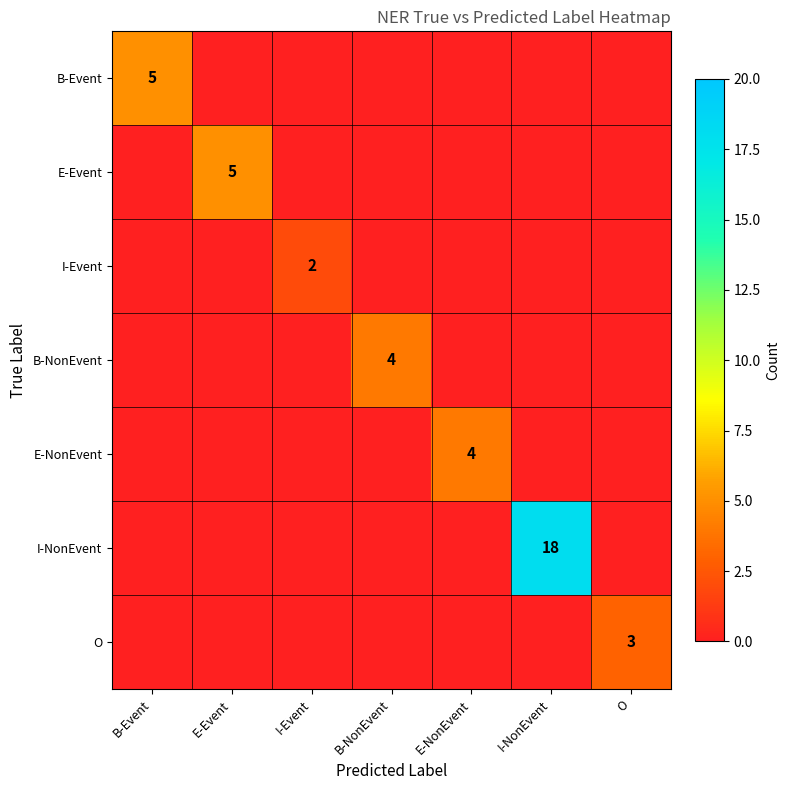

The I-Event series shows 2 at I-Event. True or false?

True